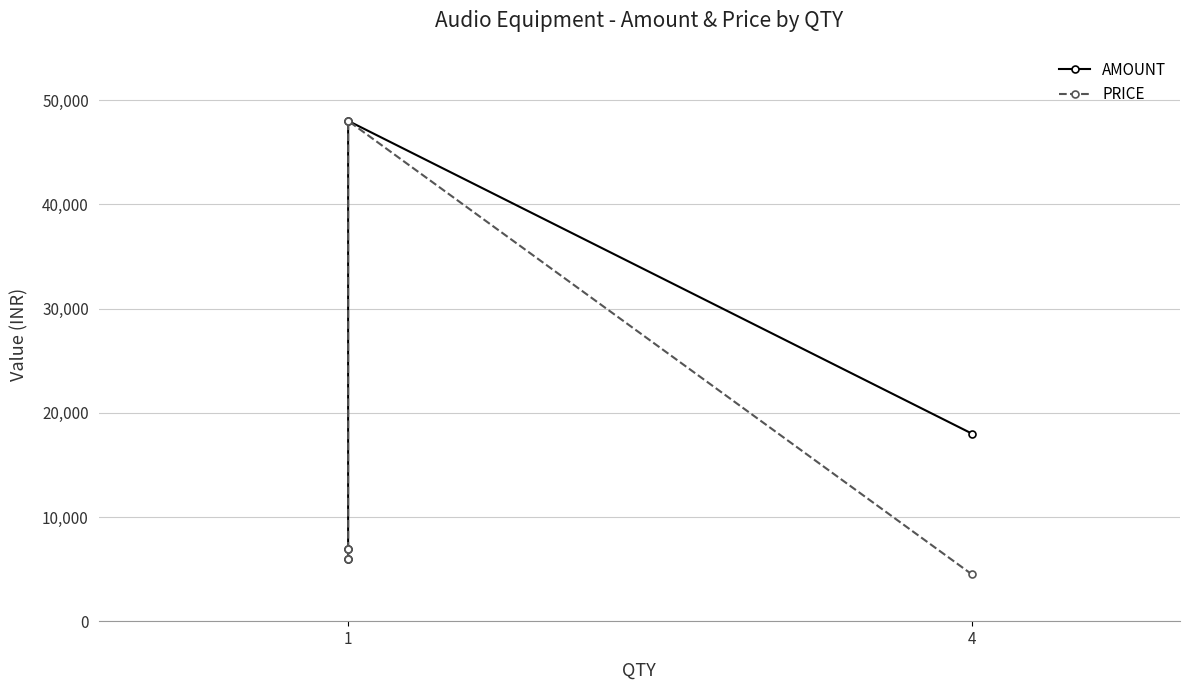

What is the difference between the second highest and second lowest values in the AMOUNT series?

11100